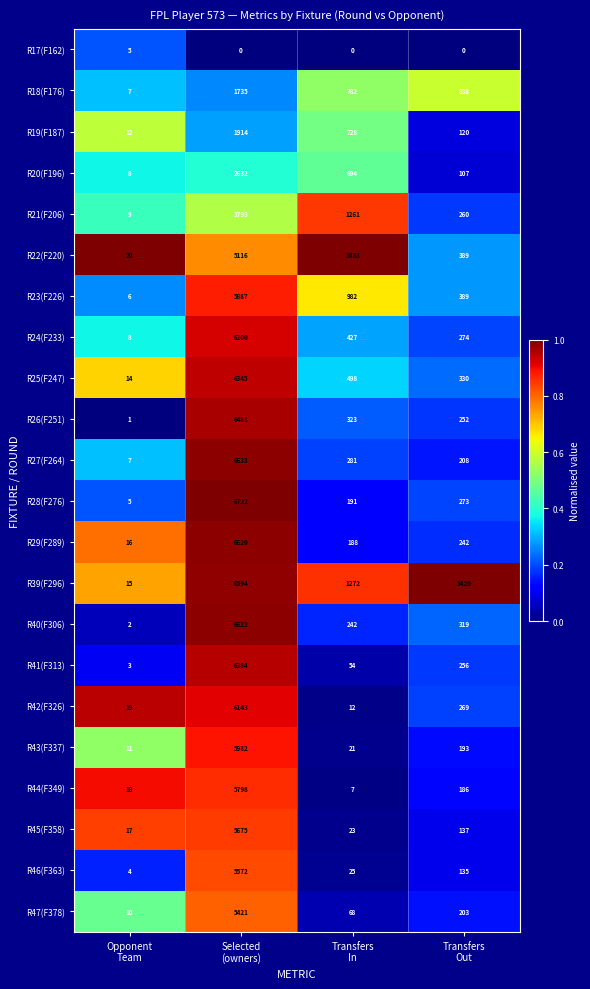

List the series in order of their peak value, highest first.

R28(F276), R27(F264), R40(F306), R29(F289), R39(F296), R26(F251), R41(F313), R25(F247), R24(F233), R42(F326), R43(F337), R23(F226), R44(F349), R45(F358), R46(F363), R47(F378), R22(F220), R21(F206), R20(F196), R19(F187), R18(F176), R17(F162)